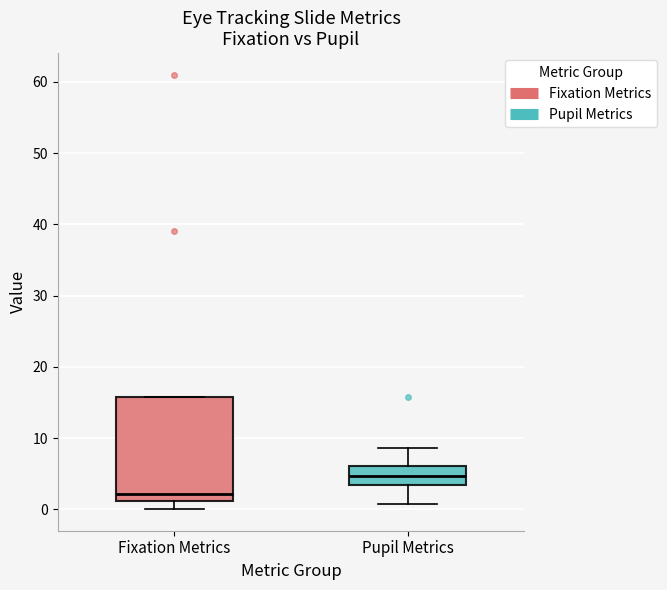

Reading left to right, transcribe this box plot: for each box, give where its median line is, the range the box spans, and where its two whiskers end, as read against the y-axis. The values are not printed on the chart, so give them approximately, as read against the axis.

Fixation Metrics: median 2, box 1 to 16, whiskers 0 to 16
Pupil Metrics: median 5, box 3 to 6, whiskers 1 to 9